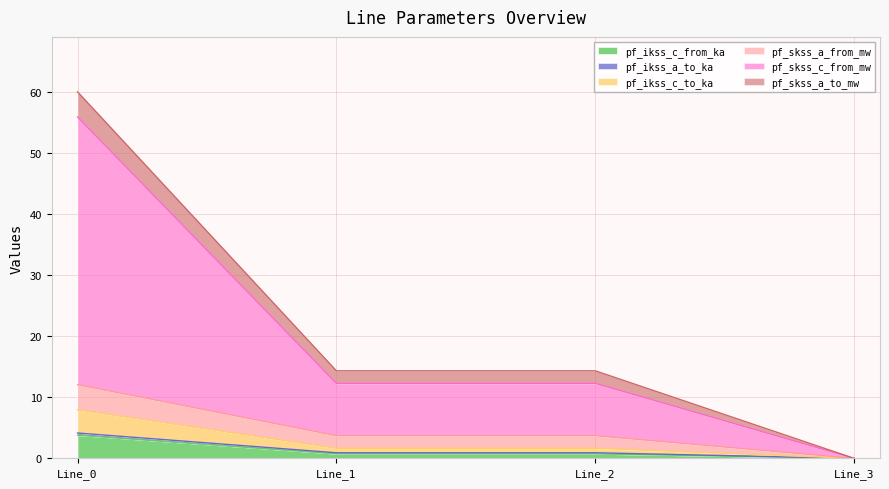

Between Line_1 and Line_2, which is larger?

Line_2